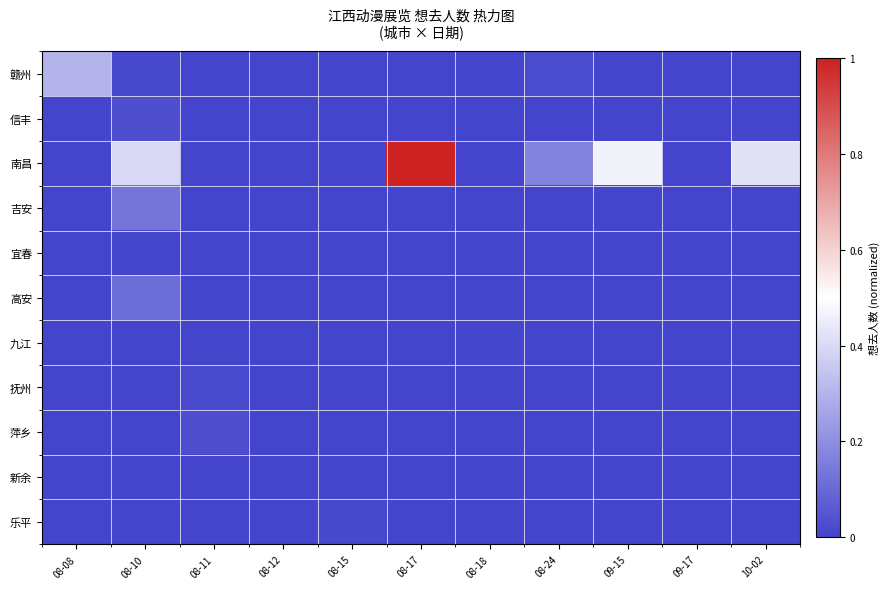

At which category is the sum across all series the highest?

08-17